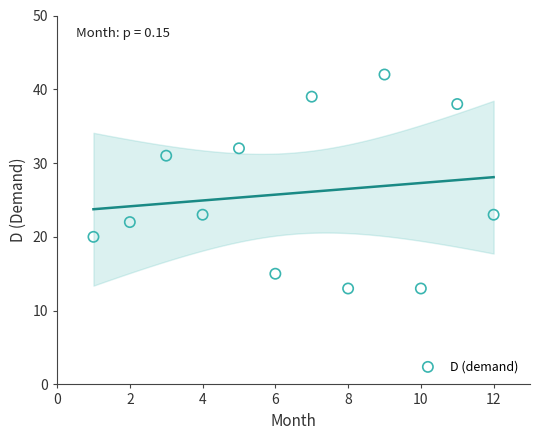

What is the average Y value?

26